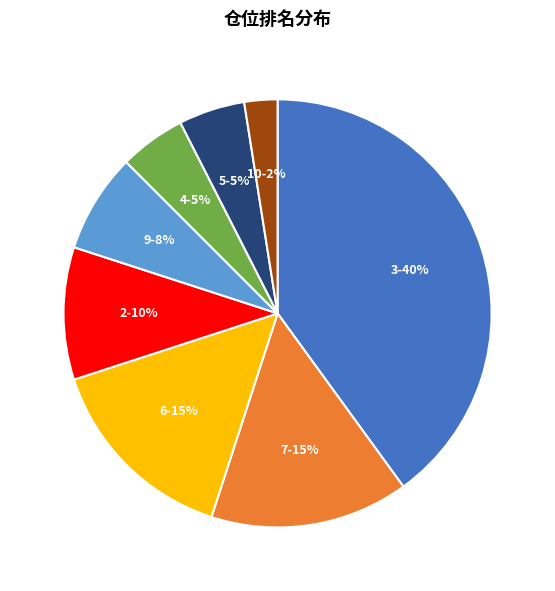

Does any single category account for the majority?

No